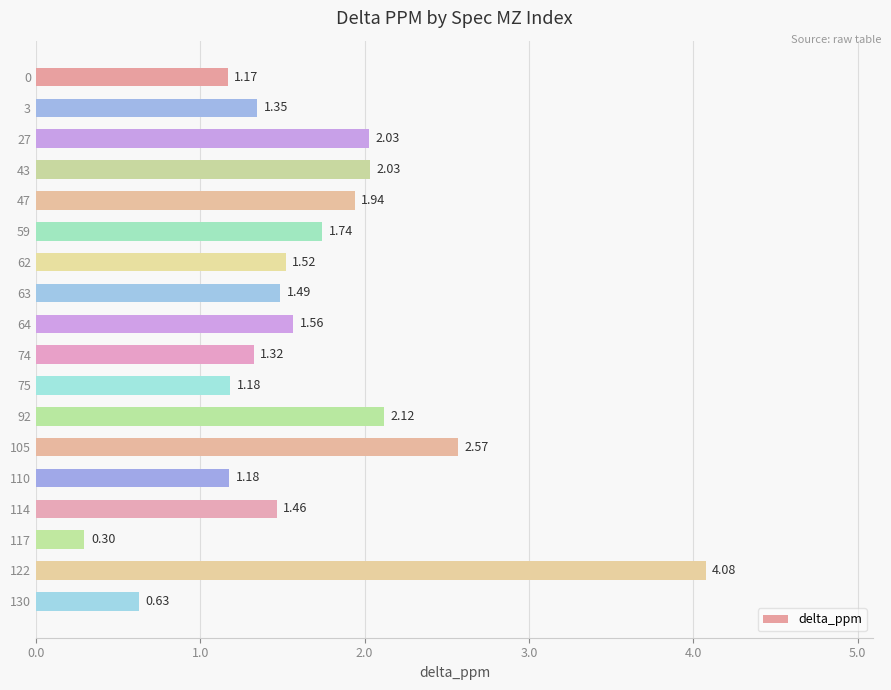

Which label corresponds to the smallest value in the chart?

117